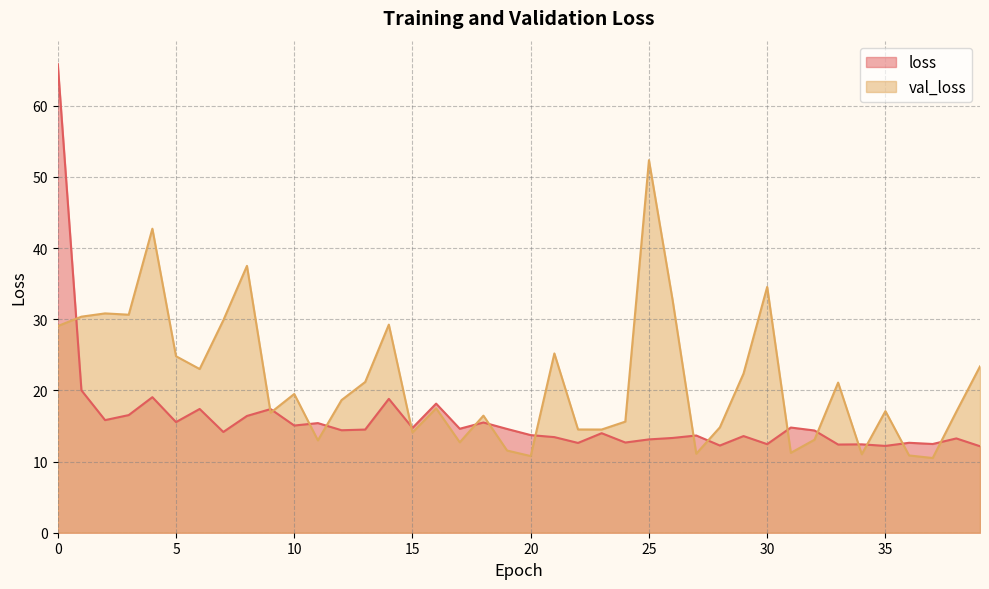

At how many categories does at least one series exceed 21?

18